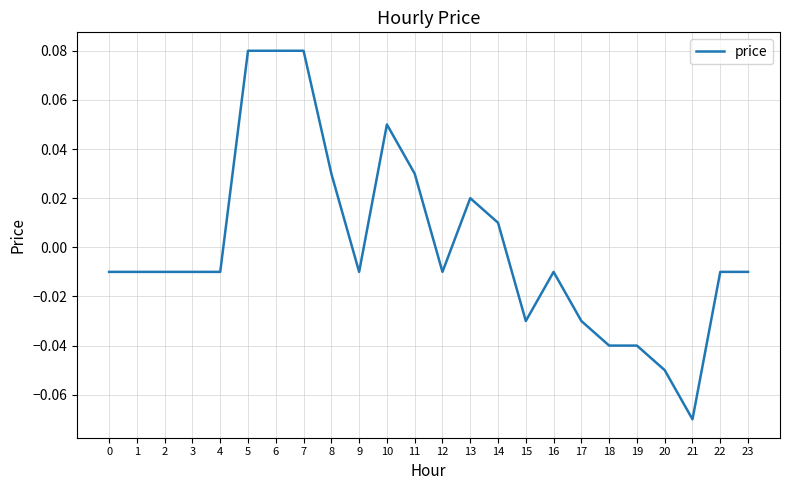

Between 11 and 17, which is larger?

11